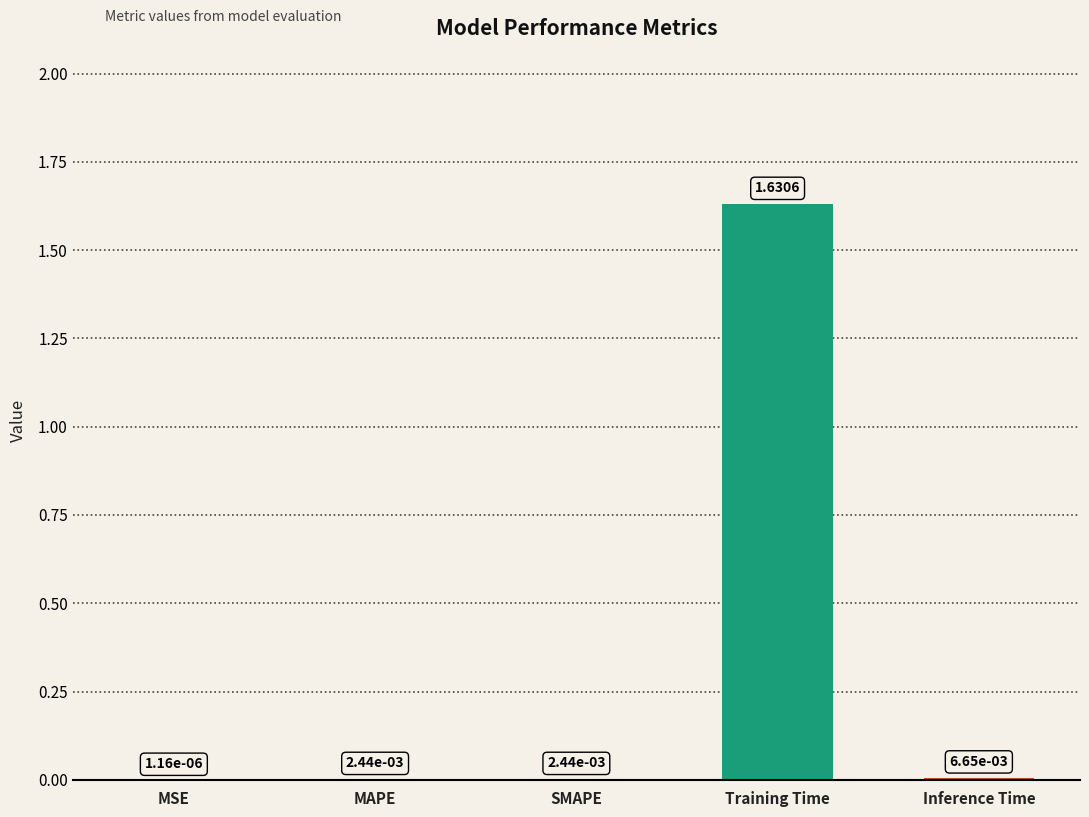

How many series are shown in this chart?

1